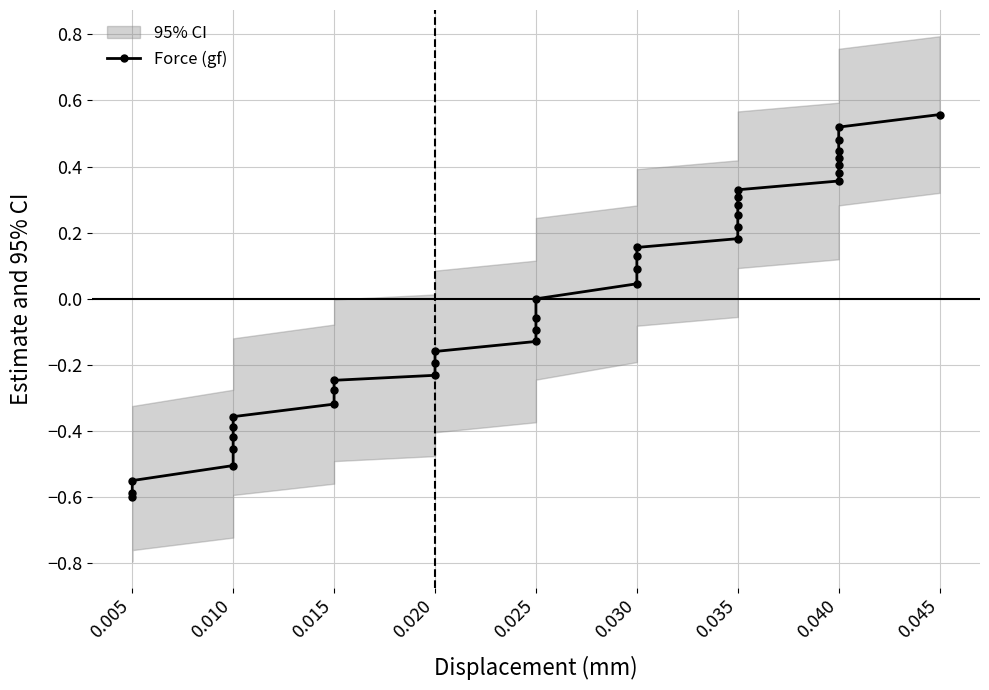

What is the difference between the values at 0.035 and 0.020?

0.5